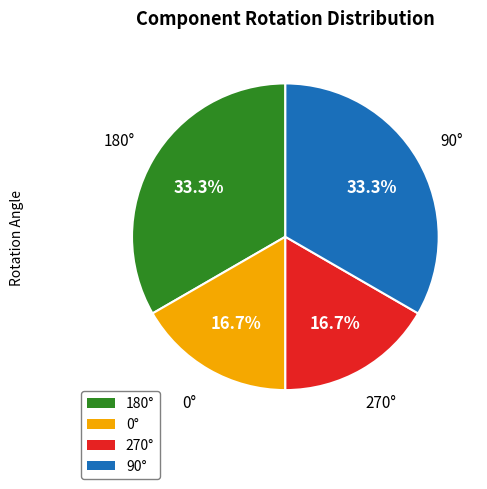

Combined, what portion of the pie is 0° and 180°?

50.0%